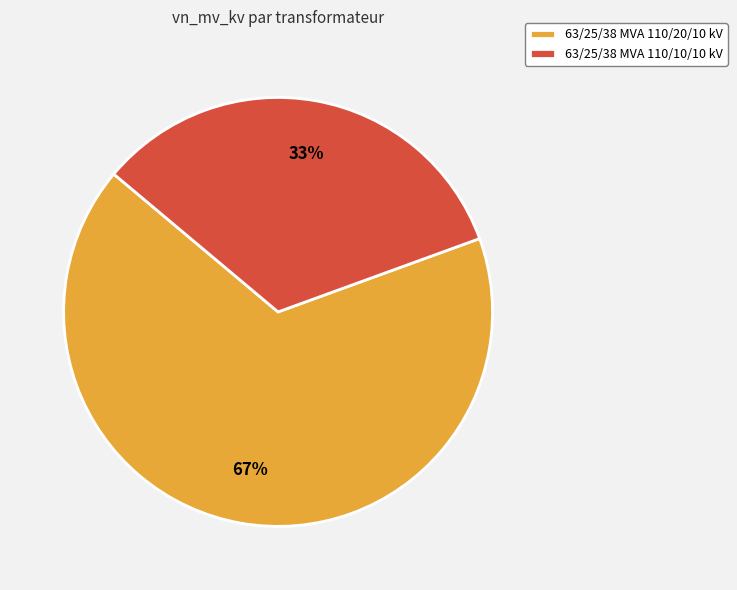

How many slices are in this pie chart?

2